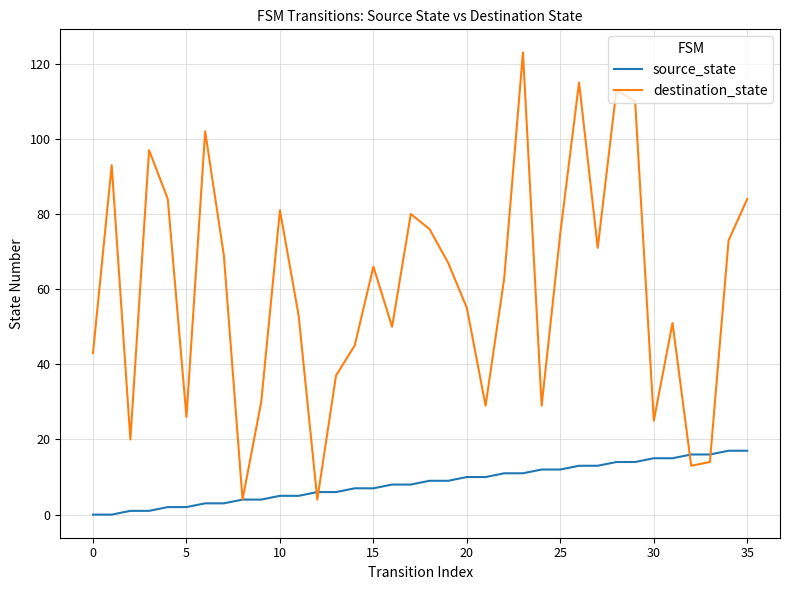

Which series has the largest total across all categories?

destination_state